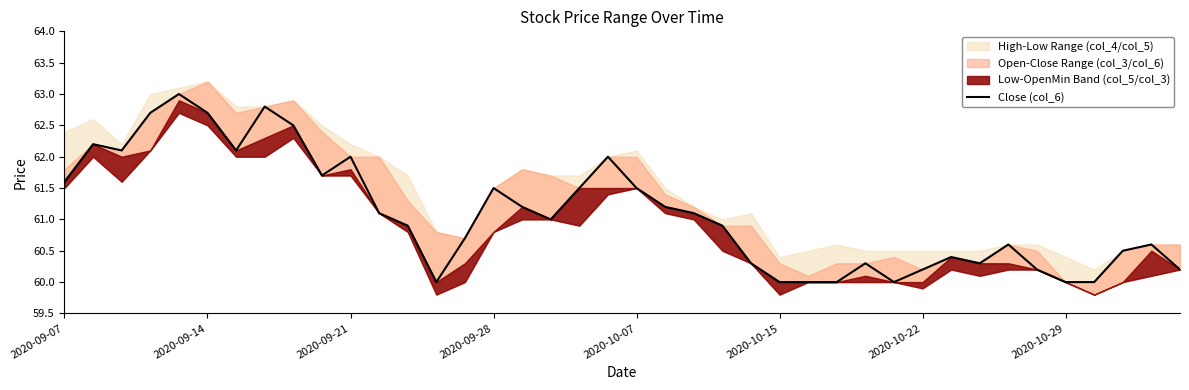

Reading left to right, extract all data points from this chart.

61.6	62.2	62.1	62.7	63.0	62.7	62.1	62.8	62.5	61.7	62.0	61.1	60.9	60.0	60.7	61.5	61.2	61.0	61.5	62.0	61.5	61.2	61.1	60.9	60.3	60.0	60.0	60.0	60.3	60.0	60.2	60.4	60.3	60.6	60.2	60.0	60.0	60.5	60.6	60.2